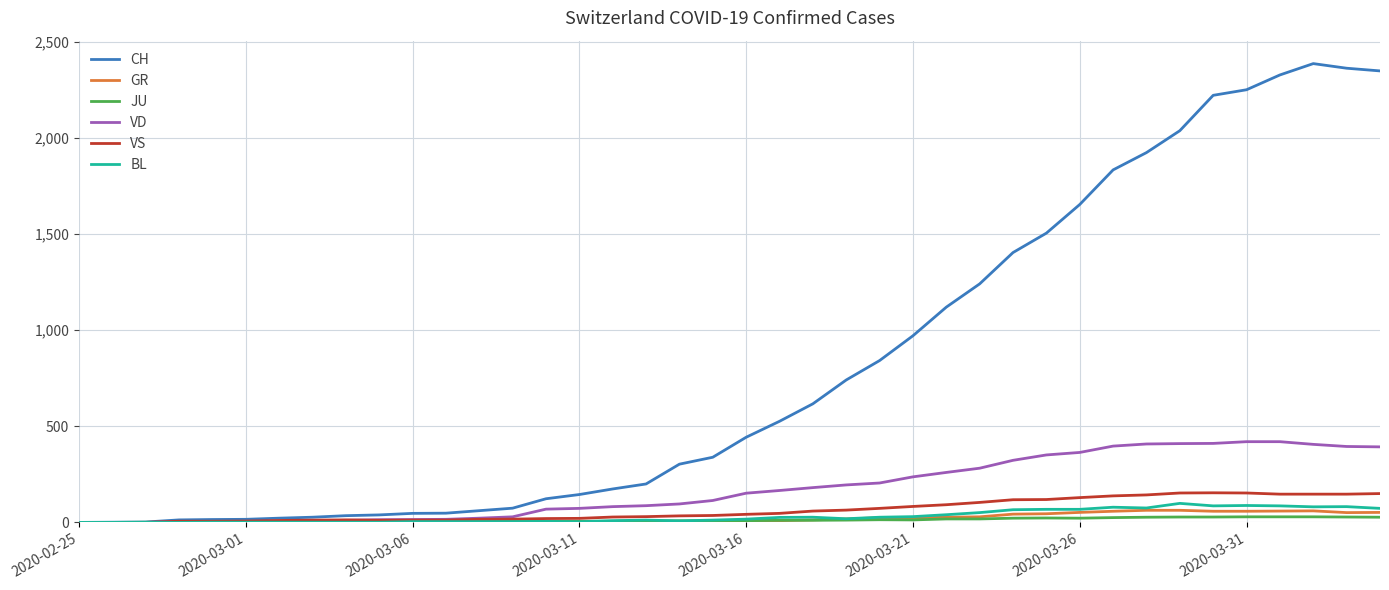

What is the greatest value displayed?

2387